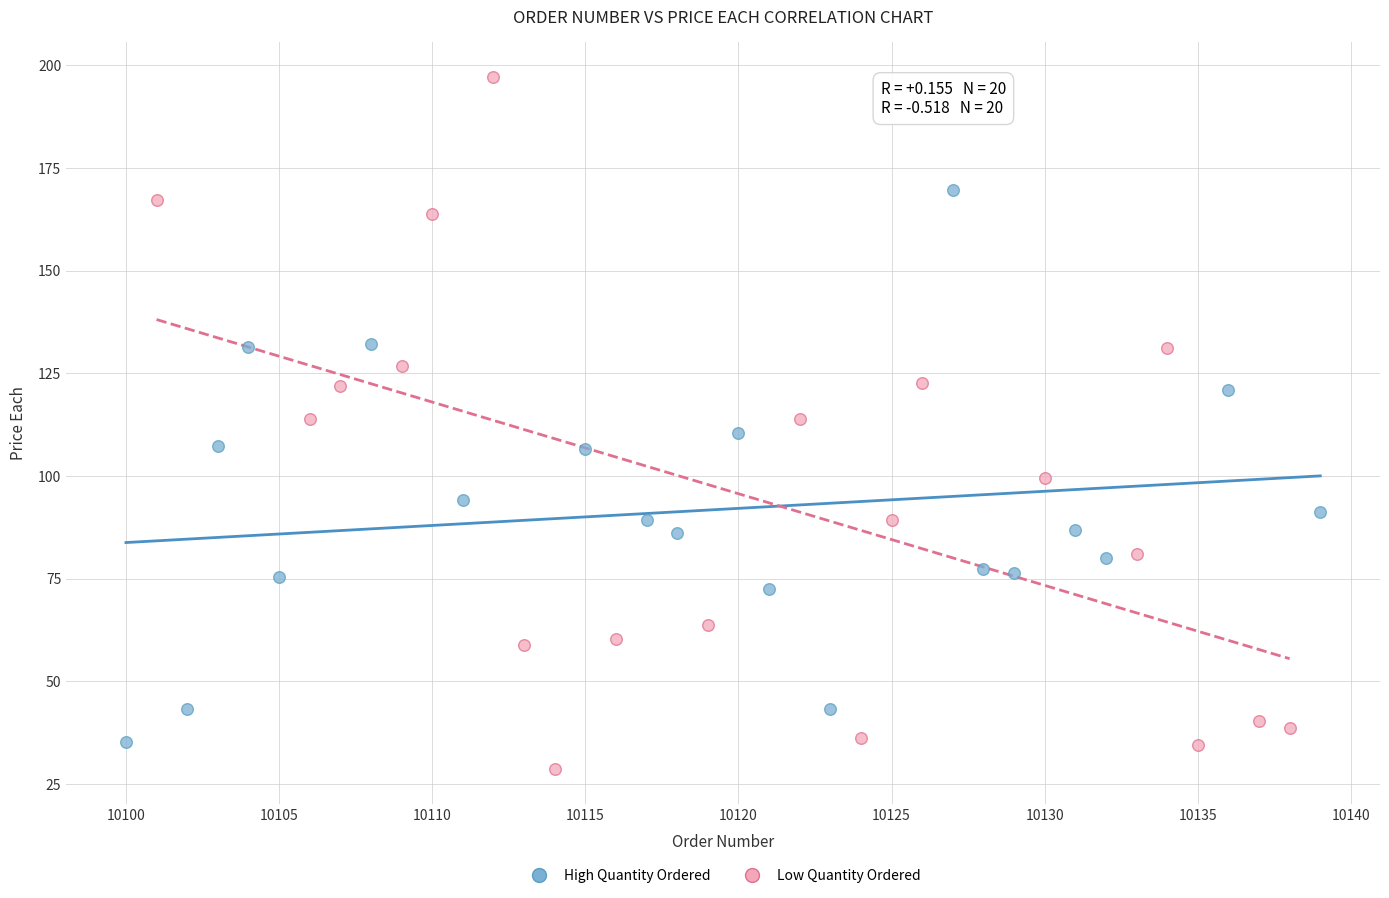

Which series contains the lowest Y value?

Low Quantity Ordered